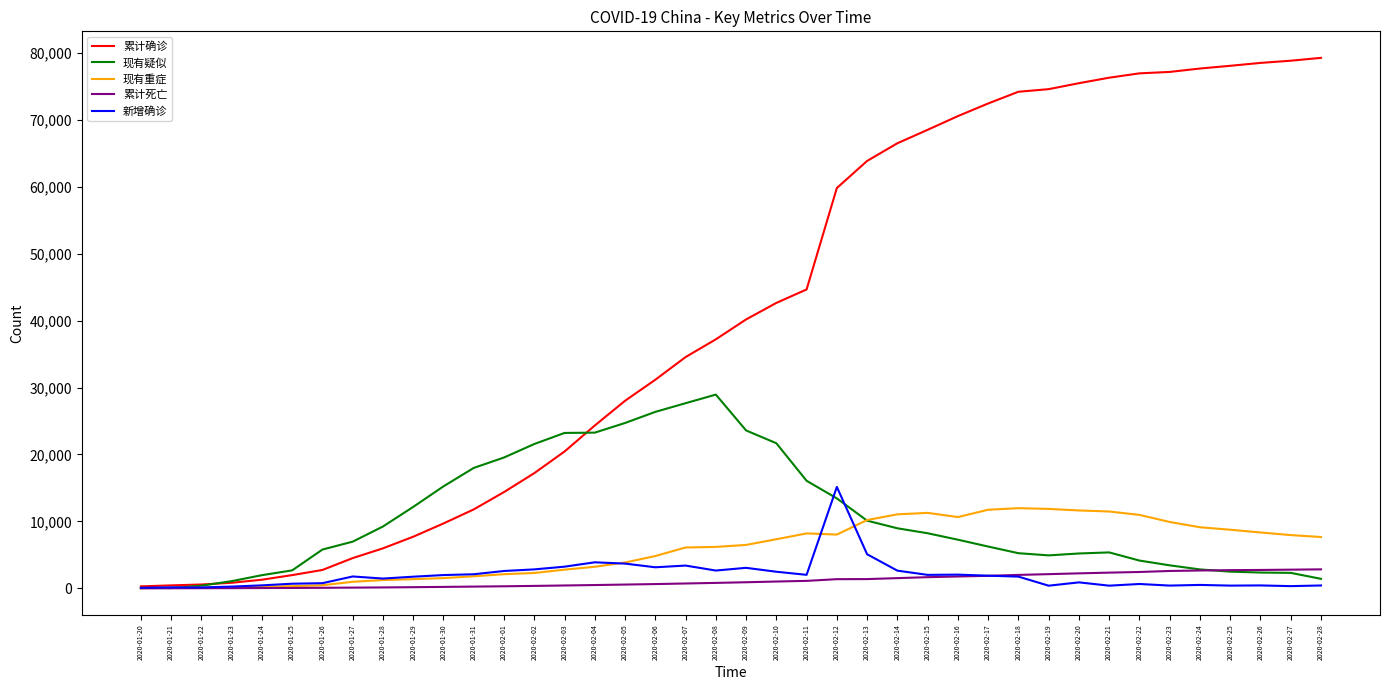

What is the sum of all 新增确诊 values?

79969